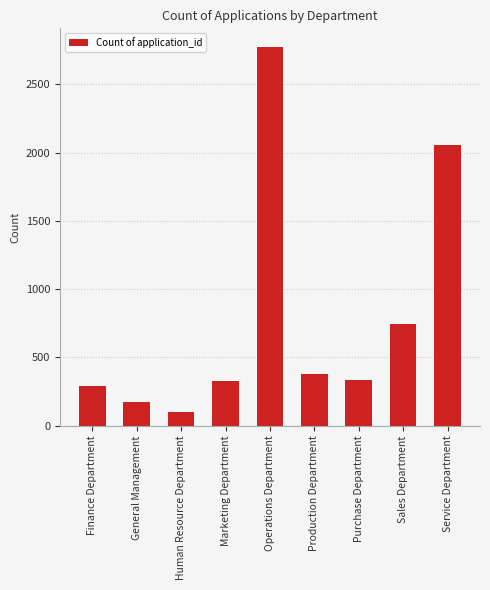

Which label corresponds to the largest value in the chart?

Operations Department